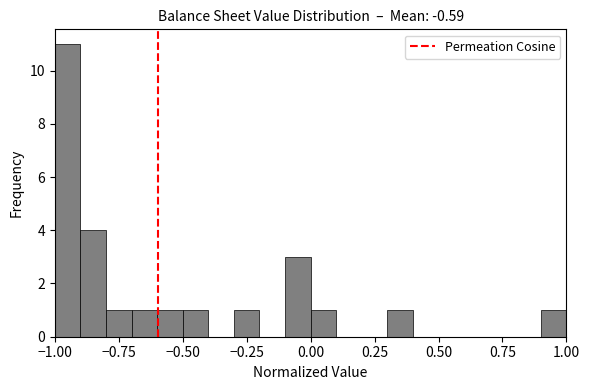

Read against the x-axis, roughly where is the centre of the tallest bar?

-0.95